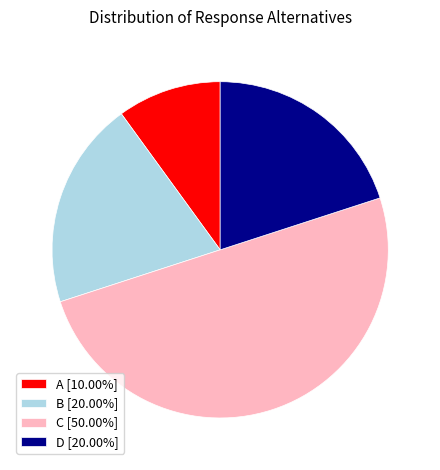

Which slice is the largest?

C